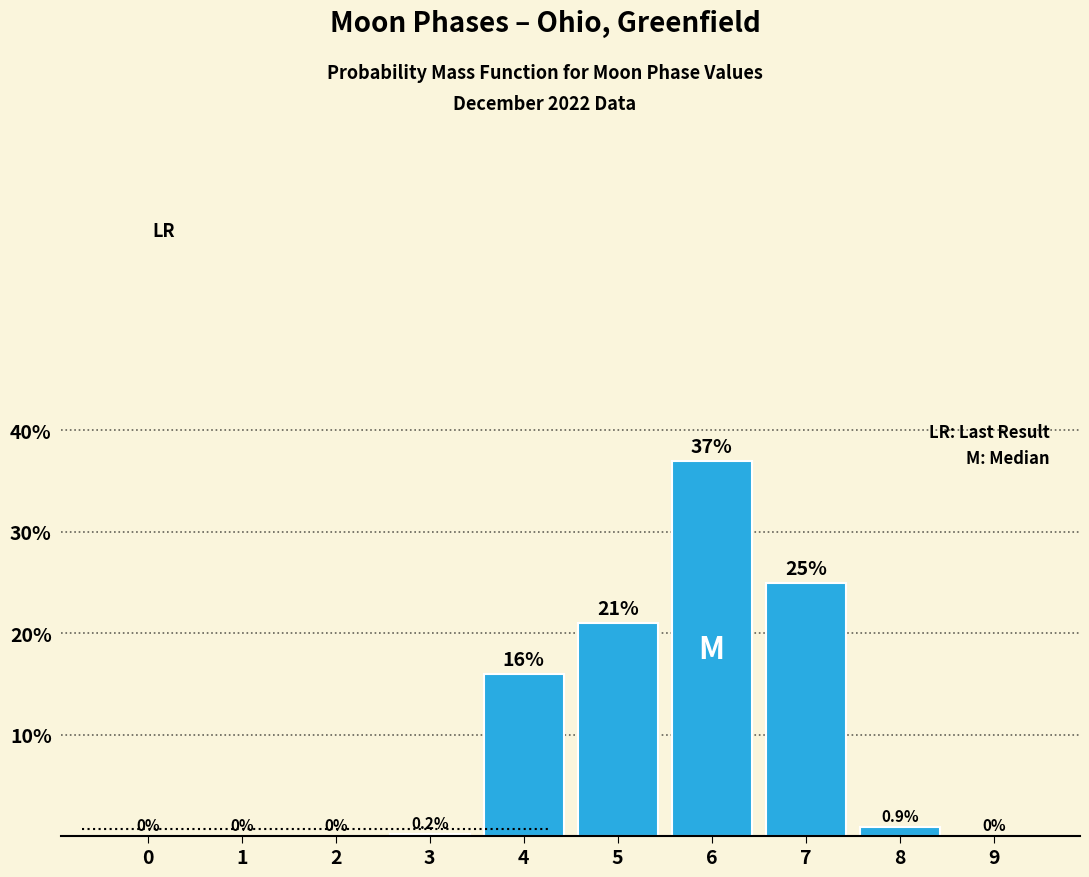

Reading left to right, extract all data points from this chart.

0=0.0	1=0.0	2=0.0	3=0.2	4=16.0	5=21.0	6=37.0	7=25.0	8=0.9	9=0.0